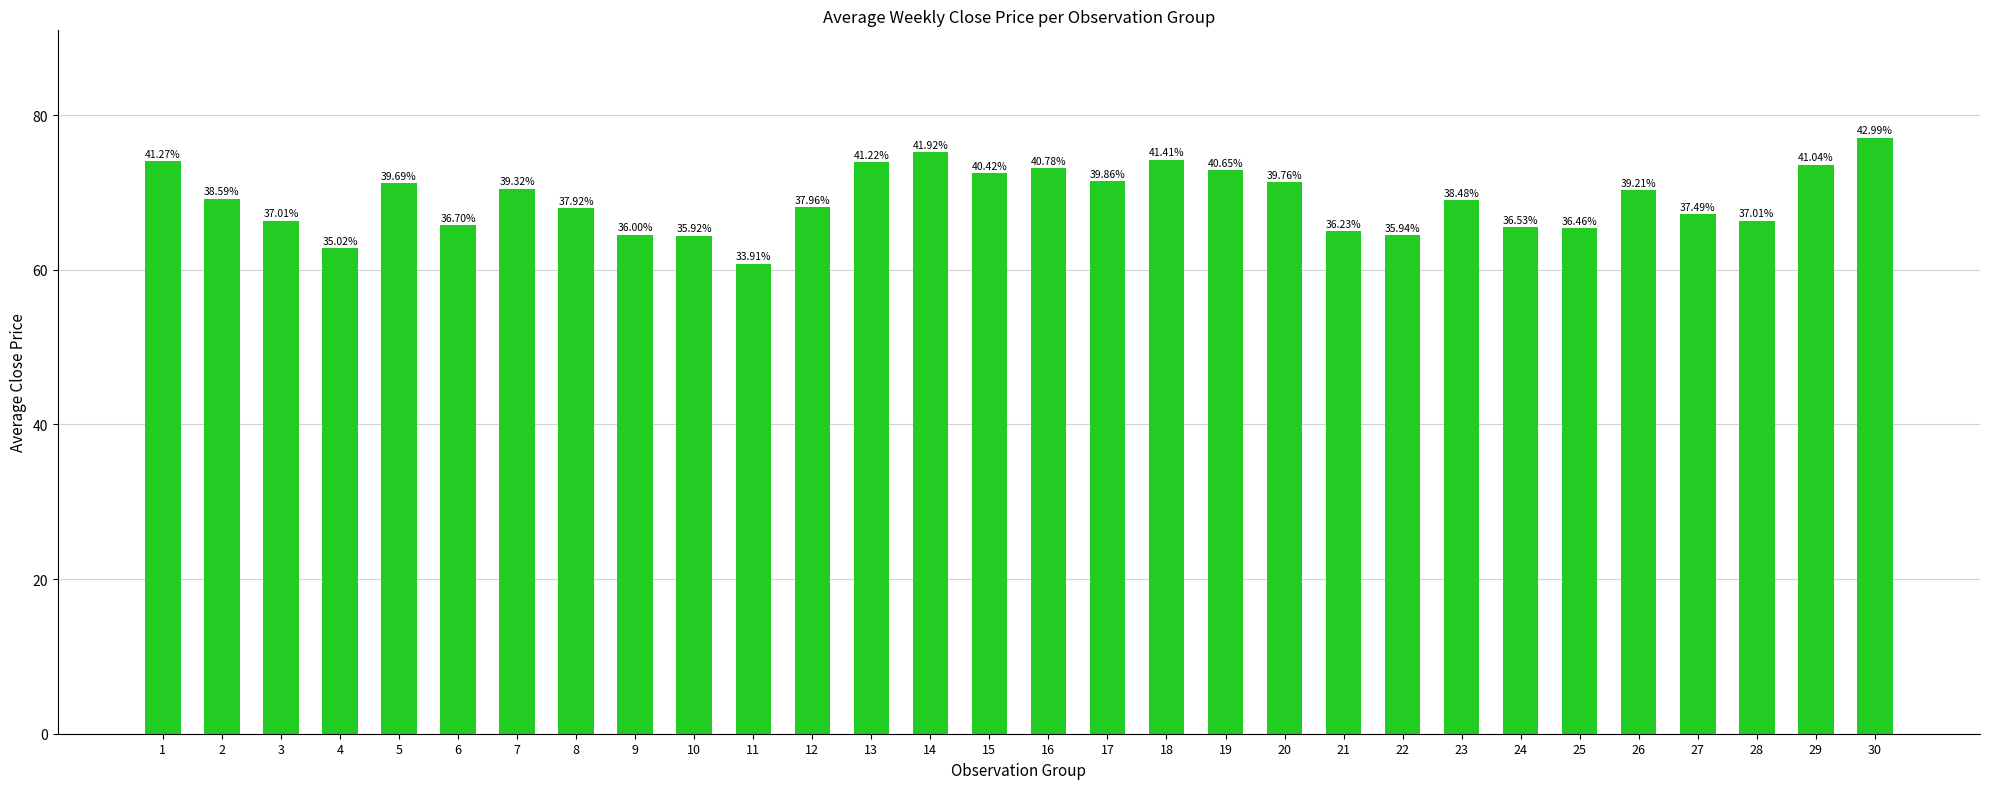

Are the bars horizontal?

No